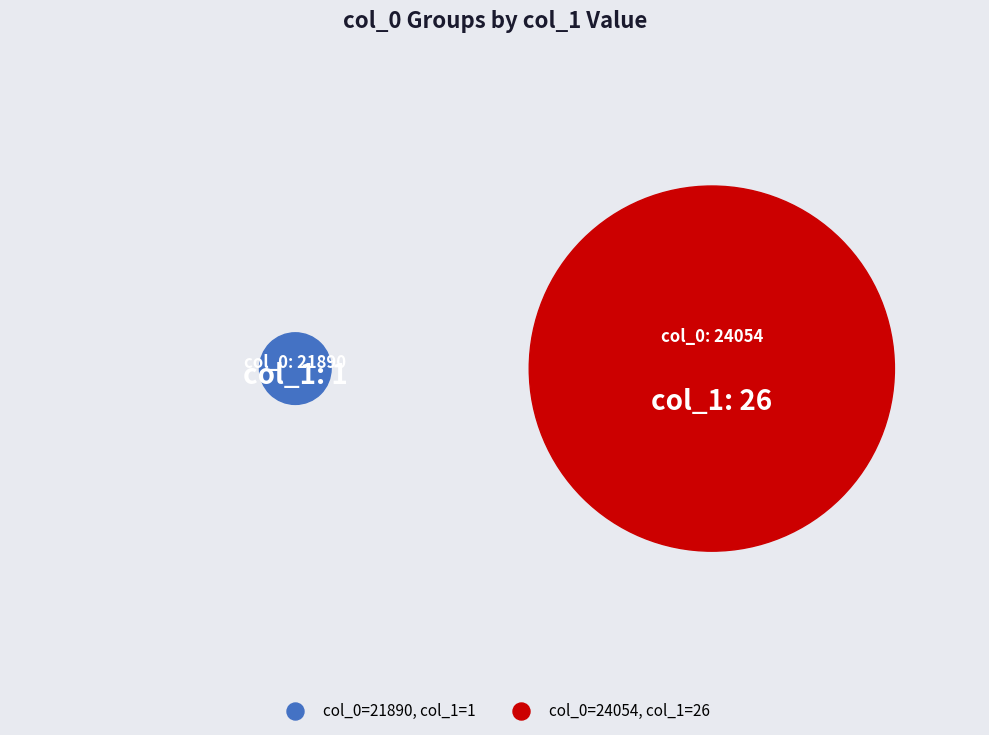

Is it true that 21890 is 13% of the pie?

False